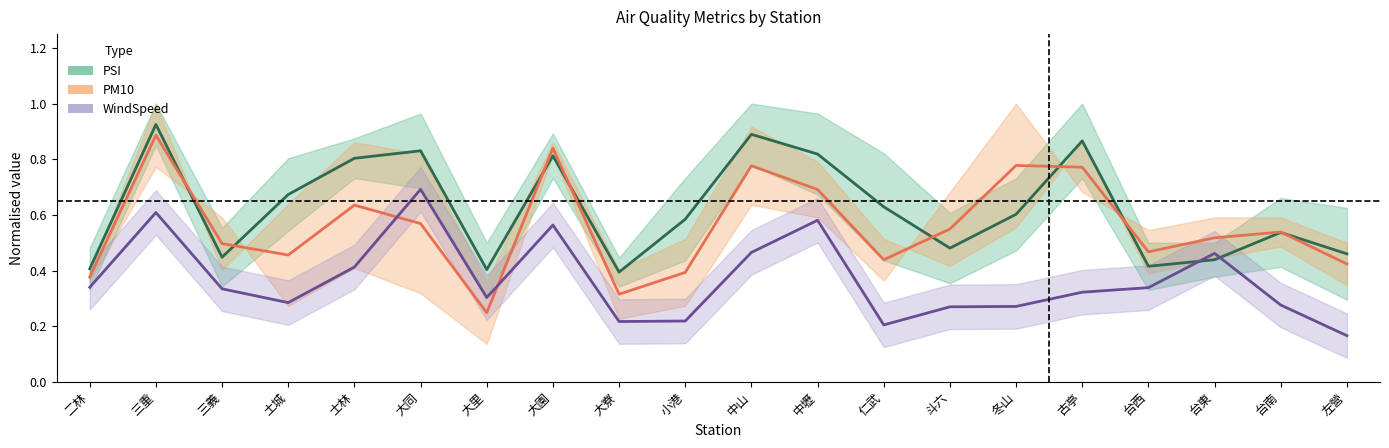

Where do WindSpeed and PM10 first cross each other?

士林 and 大同